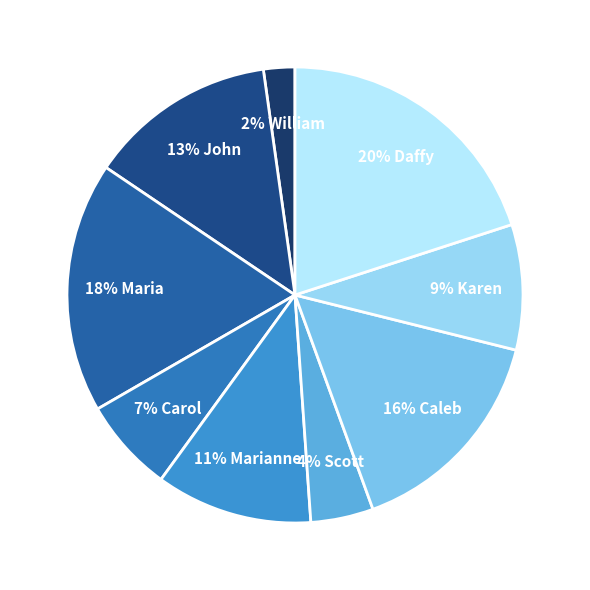

What is the largest slice in the pie chart?

Daffy